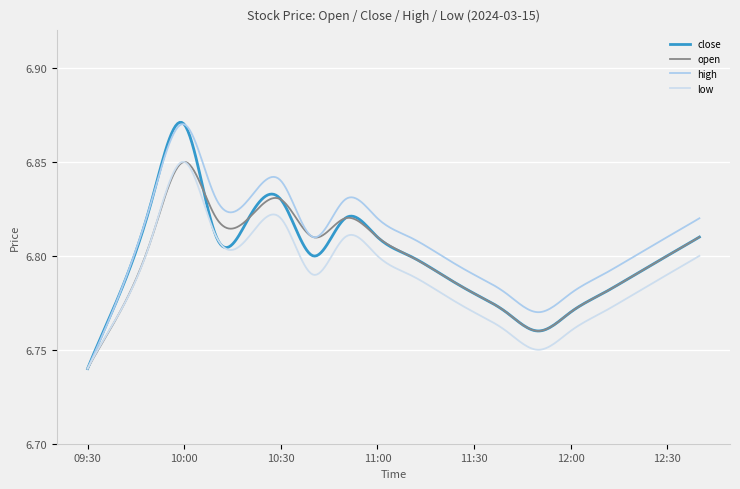

Does the chart have visible grid lines?

Yes